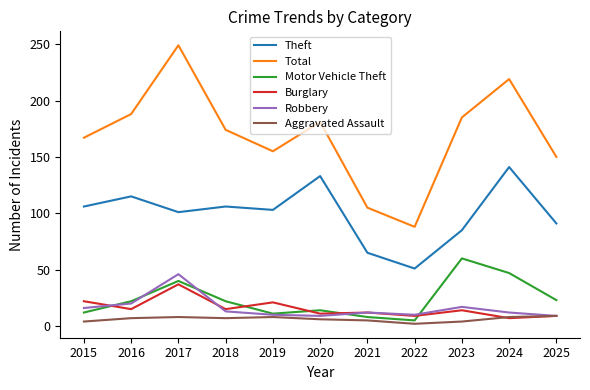

Does the chart have visible grid lines?

No